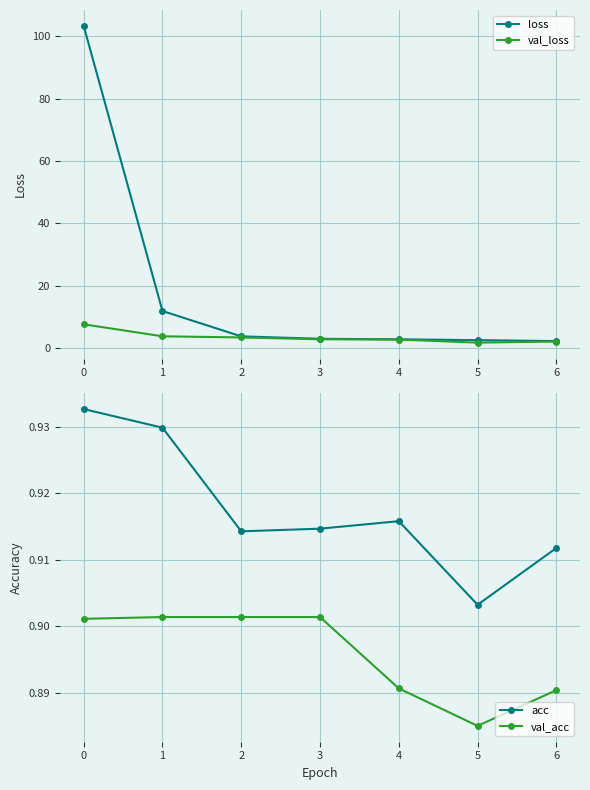

What is the value of the loss point at the 1st from the left?

103.3